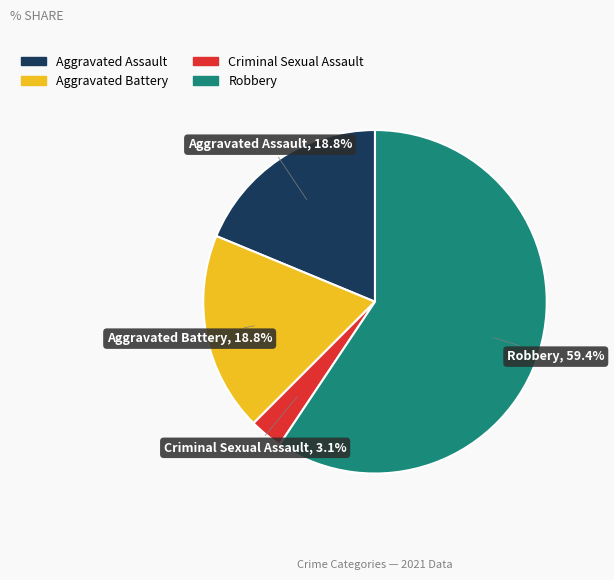

Count the number of slices in the pie.

4